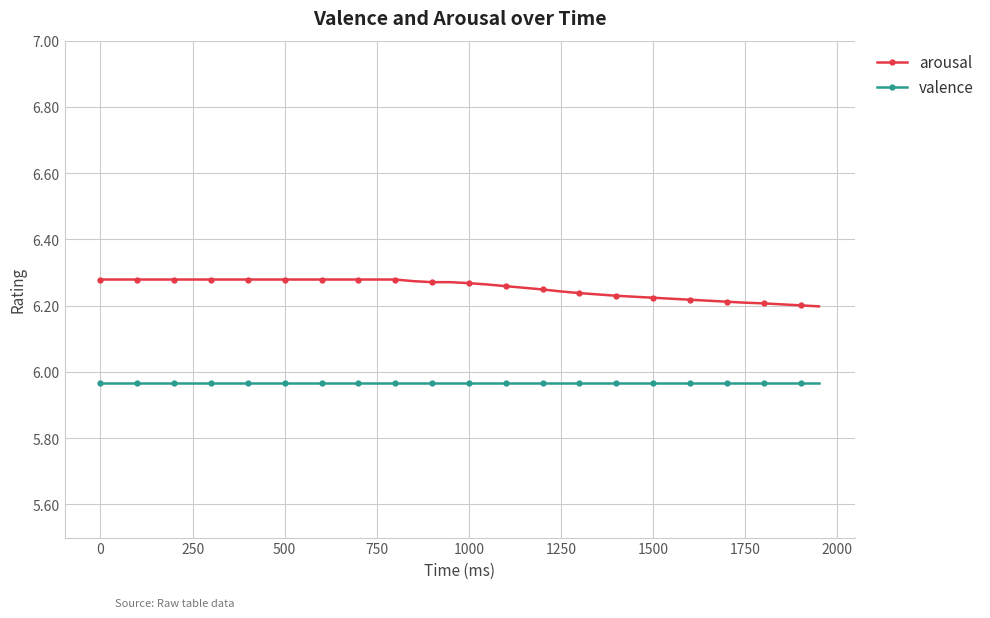

List the series in order of their peak value, lowest first.

valence, arousal